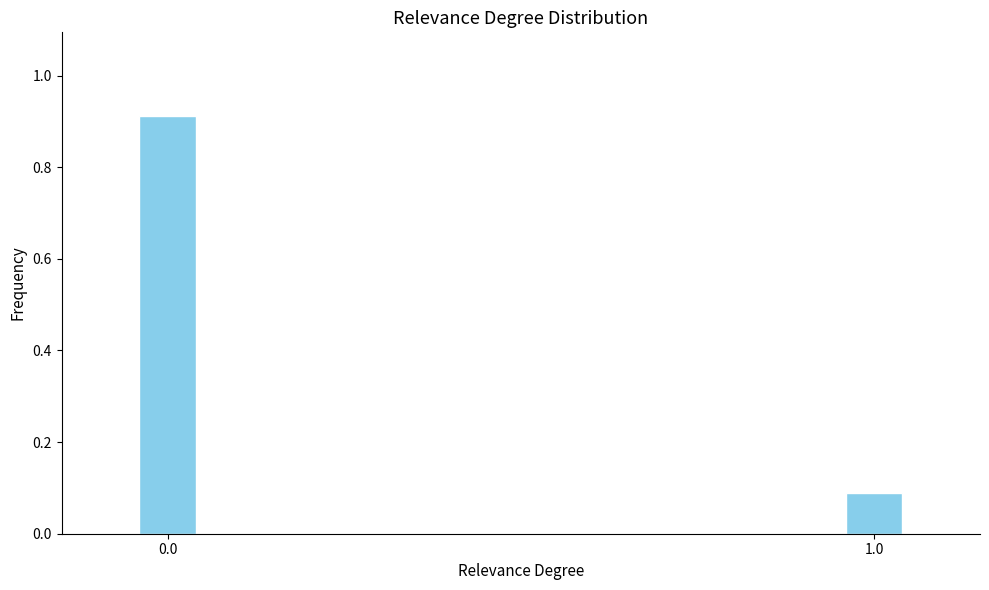

What position from the right is 1.0?

1